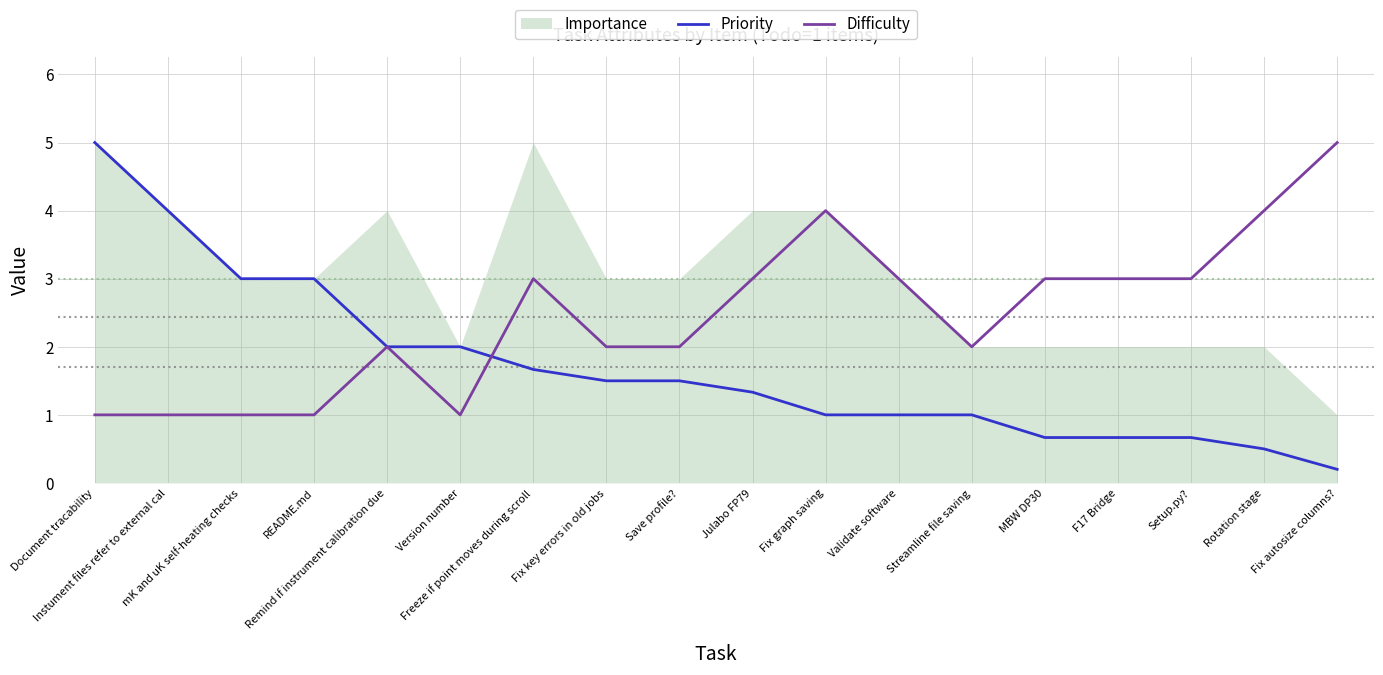

How many lines are shown in the chart?

2